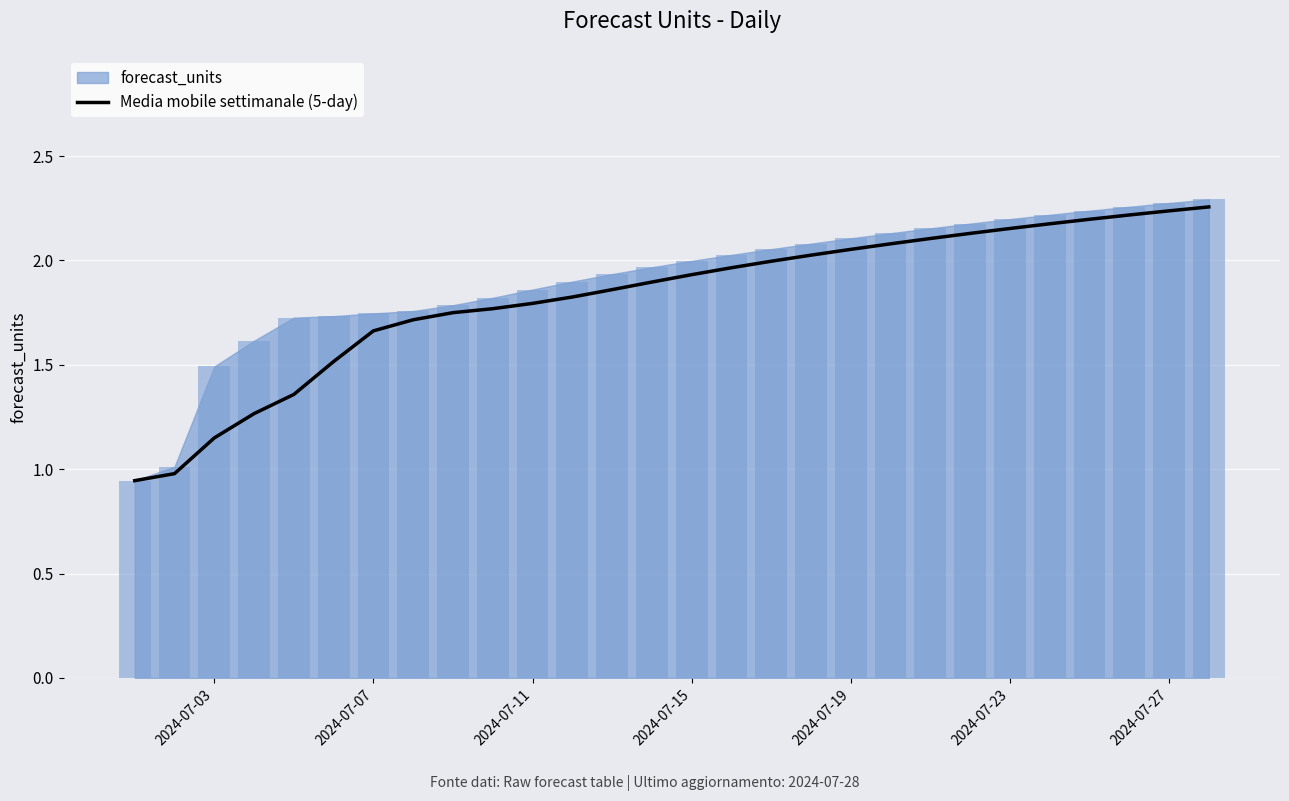

Are the bars horizontal?

No